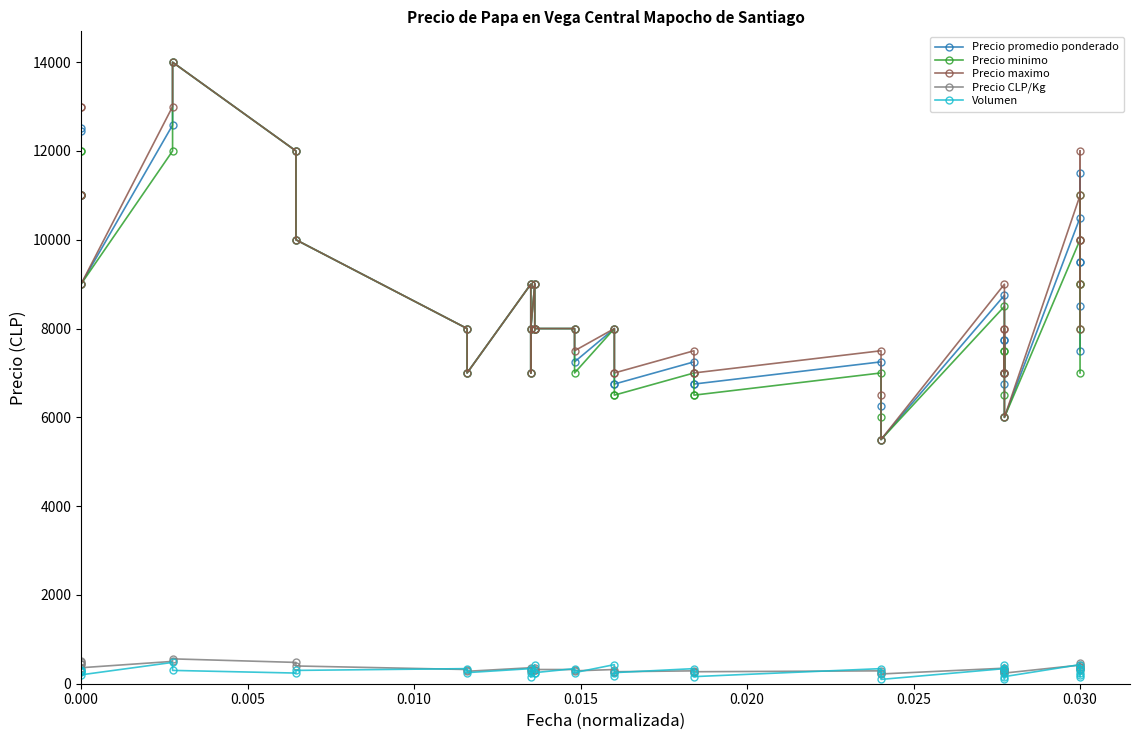

True or false: Precio minimo has a value of 4664 at 29.

False